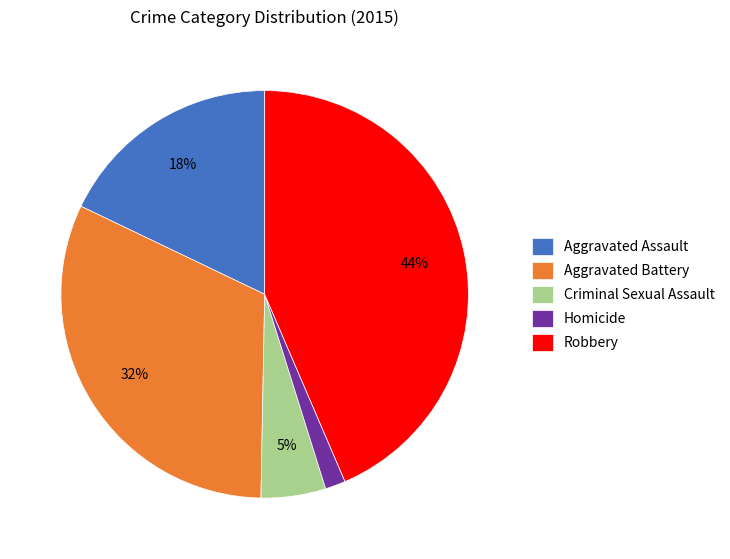

Rank the categories by value from lowest to highest.

Homicide, Criminal Sexual Assault, Aggravated Assault, Aggravated Battery, Robbery